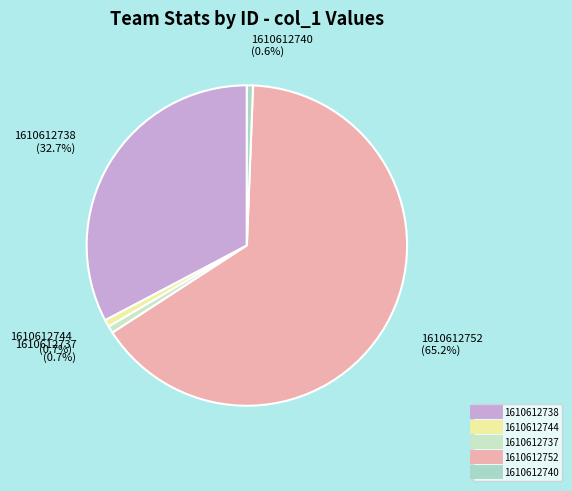

What percentage is NOT represented by 1610612737?

99.3%